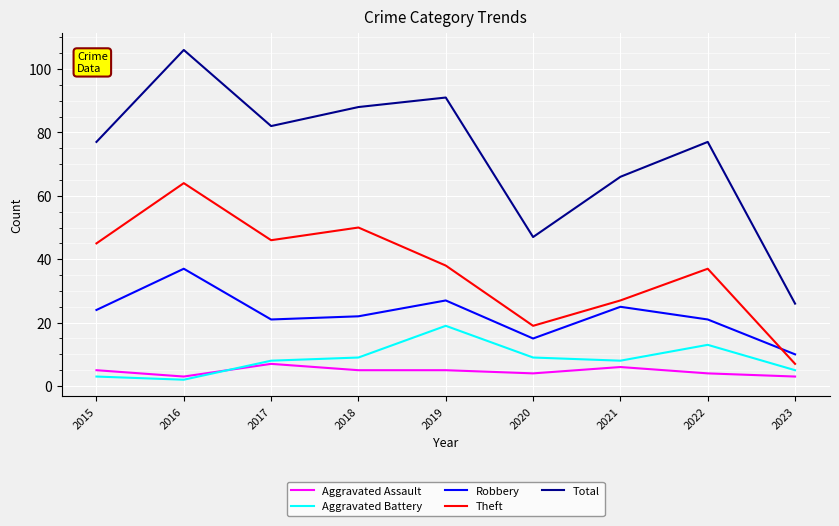

Which series has the largest total across all categories?

Total